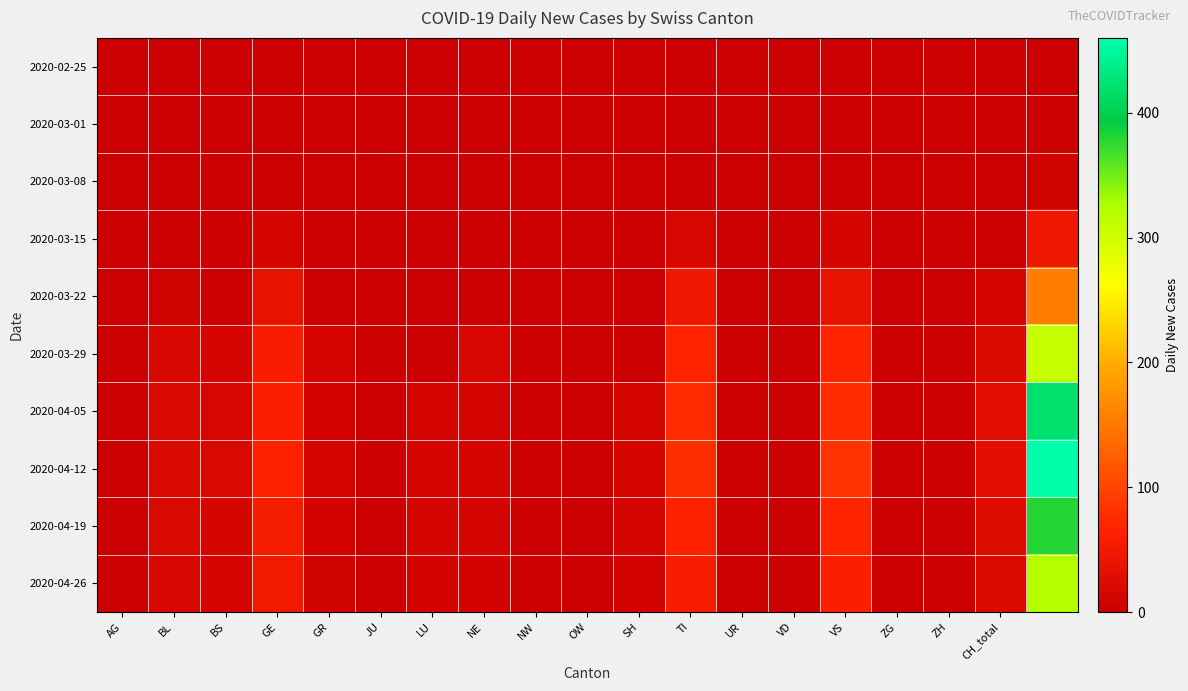

Reading left to right, what are all the values shown in this chart?

2020-02-25: 0	0	0	0	0	0	0	0	0	0	0	0	0	0	0	0	0	0	0
2020-03-01: 0	0	0	0	0	0	0	0	0	0	0	0	0	0	0	0	0	0	0
2020-03-08: 0	2	0	0	0	0	0	0	0	0	0	0	0	0	0	0	0	1	6
2020-03-15: 0	2	0	12	0	0	0	0	0	0	0	16	0	0	13	0	0	1	46
2020-03-22: 0	7	0	36	3	2	0	0	0	0	0	46	0	0	36	0	0	11	155
2020-03-29: 0	15	12	59	11	5	0	16	0	0	0	69	0	0	69	1	0	22	309
2020-04-05: 0	19	16	62	10	3	12	11	2	0	13	74	0	0	76	3	0	28	420
2020-04-12: 0	20	18	65	11	4	13	14	2	0	14	78	0	0	82	3	0	30	460
2020-04-19: 0	18	14	55	9	3	11	12	1	0	12	65	0	0	70	2	0	25	380
2020-04-26: 0	15	12	50	8	3	10	10	1	0	10	58	0	0	62	2	0	22	320